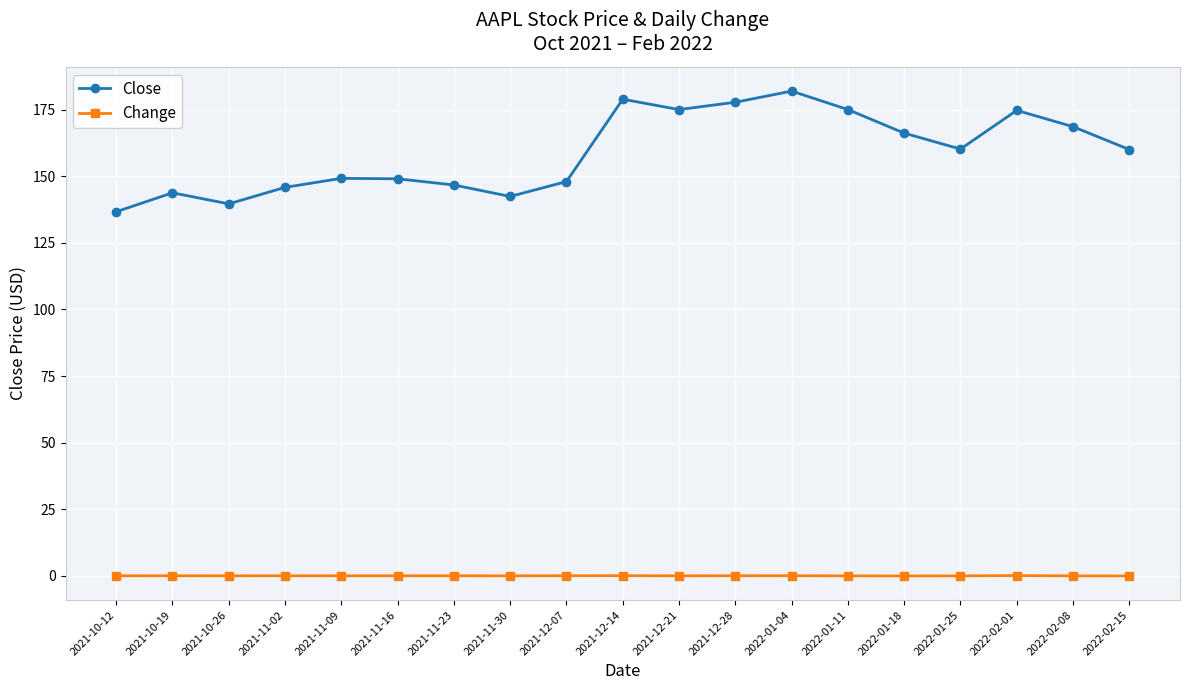

What is the minimum value for Close?

136.7